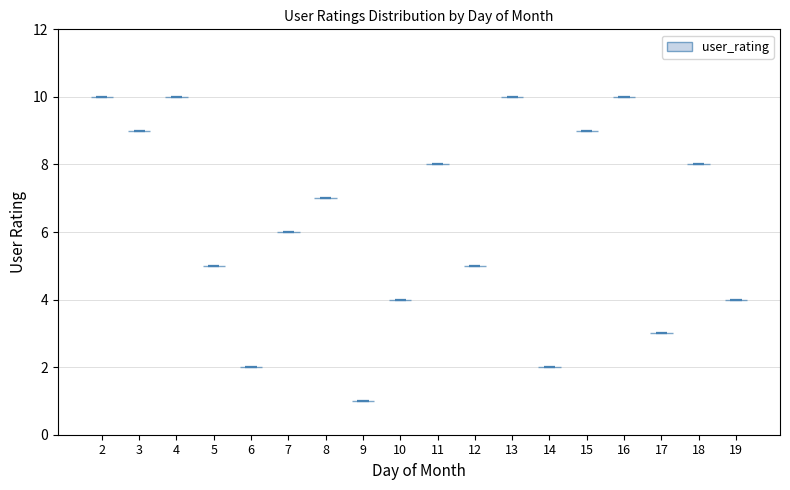

Reading left to right, read every violin against the y-axis: where its median line is, and the lowest and highest points it reaches. The values are not printed on the chart, so give them approximately, as read against the axis.

2: median line 10, lowest point 10, highest point 10
3: median line 9, lowest point 9, highest point 9
4: median line 10, lowest point 10, highest point 10
5: median line 5, lowest point 5, highest point 5
6: median line 2, lowest point 2, highest point 2
7: median line 6, lowest point 6, highest point 6
8: median line 7, lowest point 7, highest point 7
9: median line 1, lowest point 1, highest point 1
10: median line 4, lowest point 4, highest point 4
11: median line 8, lowest point 8, highest point 8
12: median line 5, lowest point 5, highest point 5
13: median line 10, lowest point 10, highest point 10
14: median line 2, lowest point 2, highest point 2
15: median line 9, lowest point 9, highest point 9
16: median line 10, lowest point 10, highest point 10
17: median line 3, lowest point 3, highest point 3
18: median line 8, lowest point 8, highest point 8
19: median line 4, lowest point 4, highest point 4